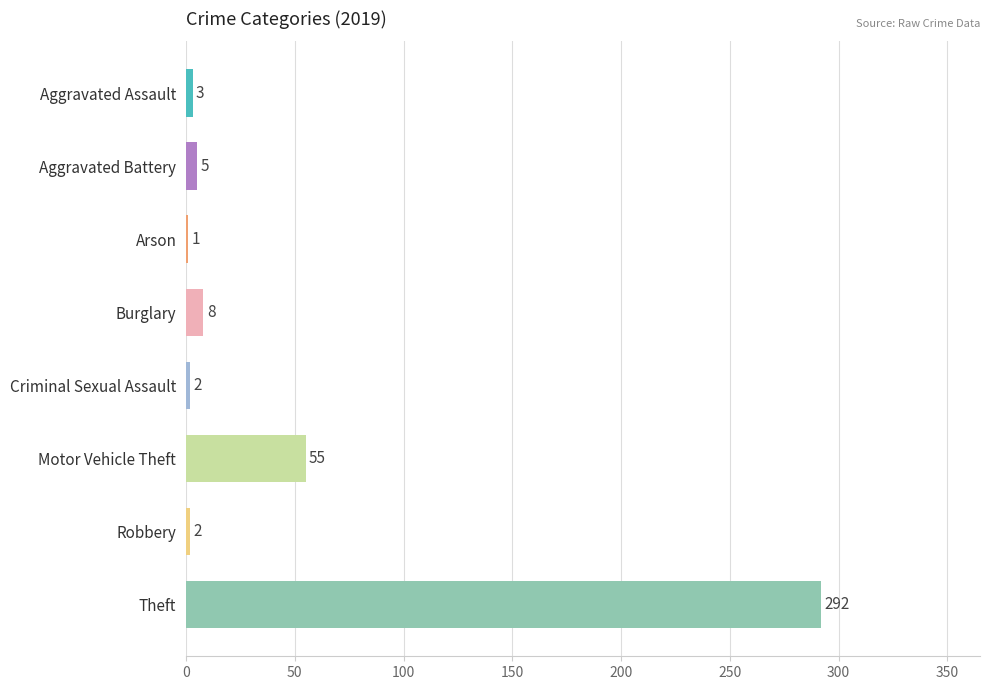

Reading top to bottom, list all the values displayed in this chart.

Aggravated Assault=3	Aggravated Battery=5	Arson=1	Burglary=8	Criminal Sexual Assault=2	Motor Vehicle Theft=55	Robbery=2	Theft=292